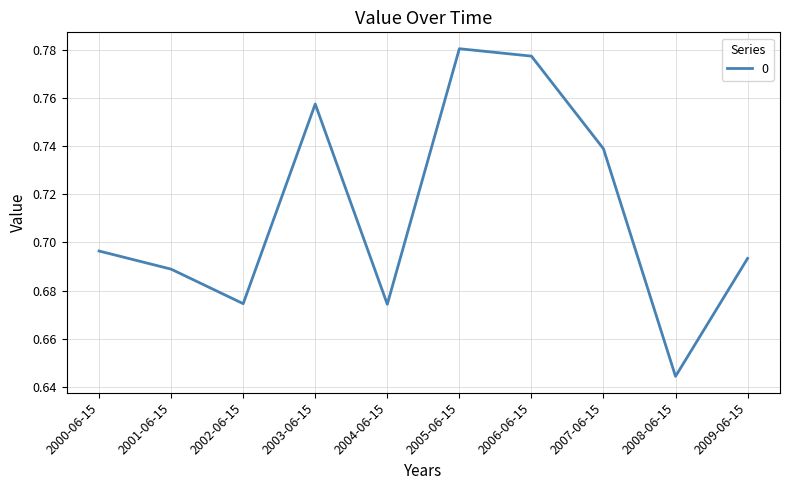

Between 2006-06-15 and 2000-06-15, which is larger?

2006-06-15